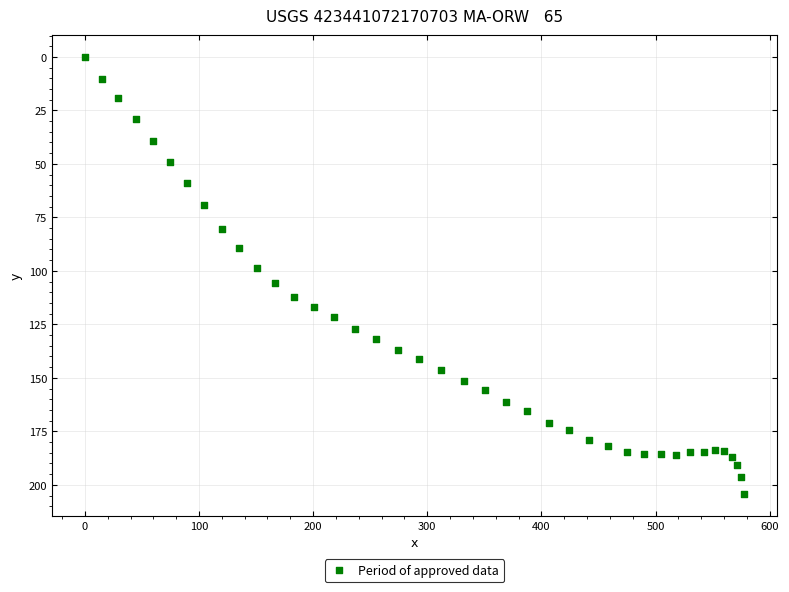

What is the range of Y values (max minus min)?

204.4